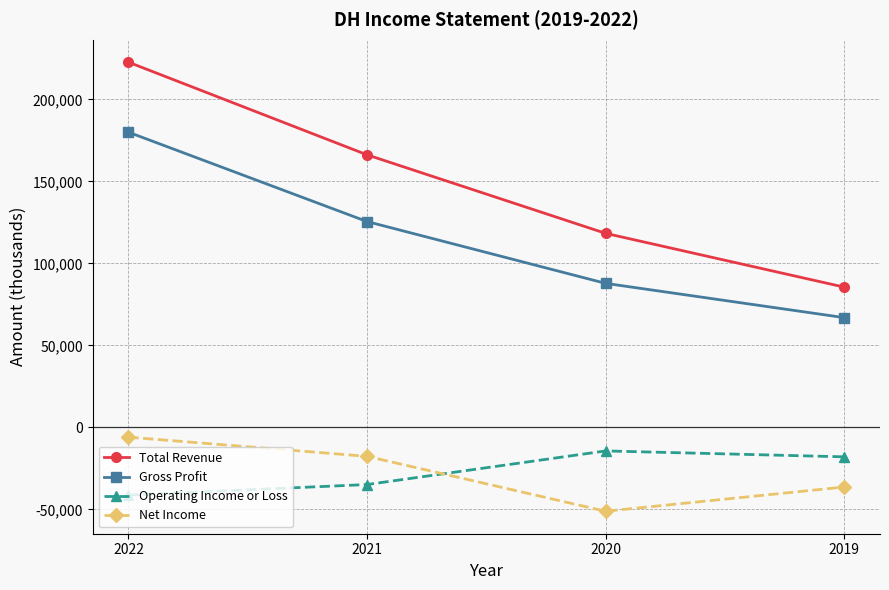

How many lines are shown in the chart?

4